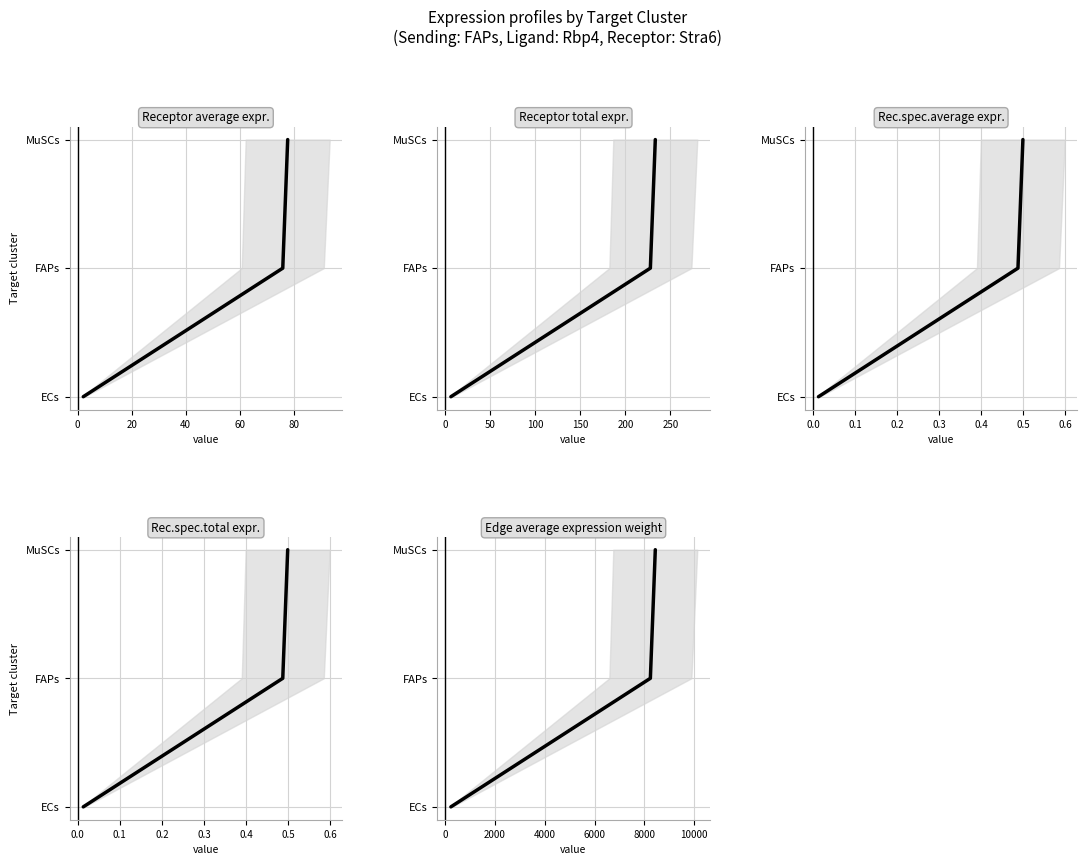

How many series are shown in this chart?

5